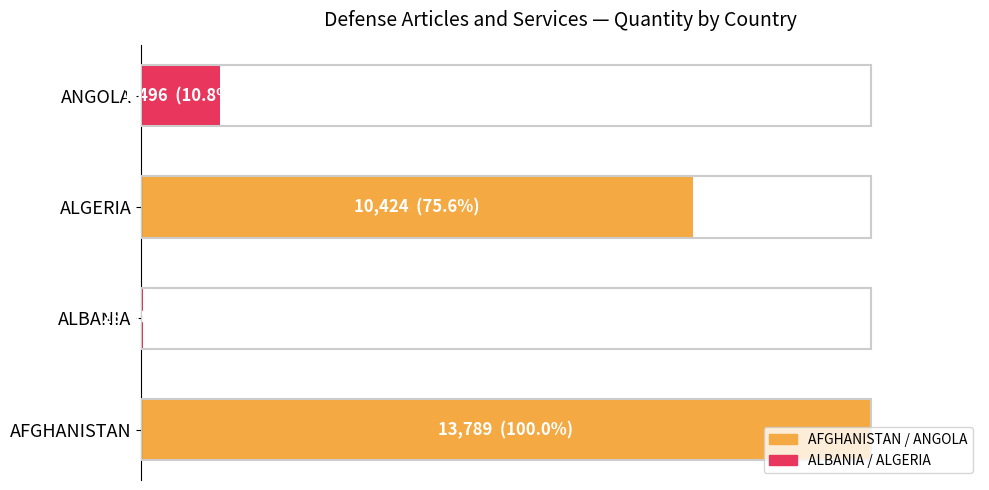

Are the bars horizontal?

Yes